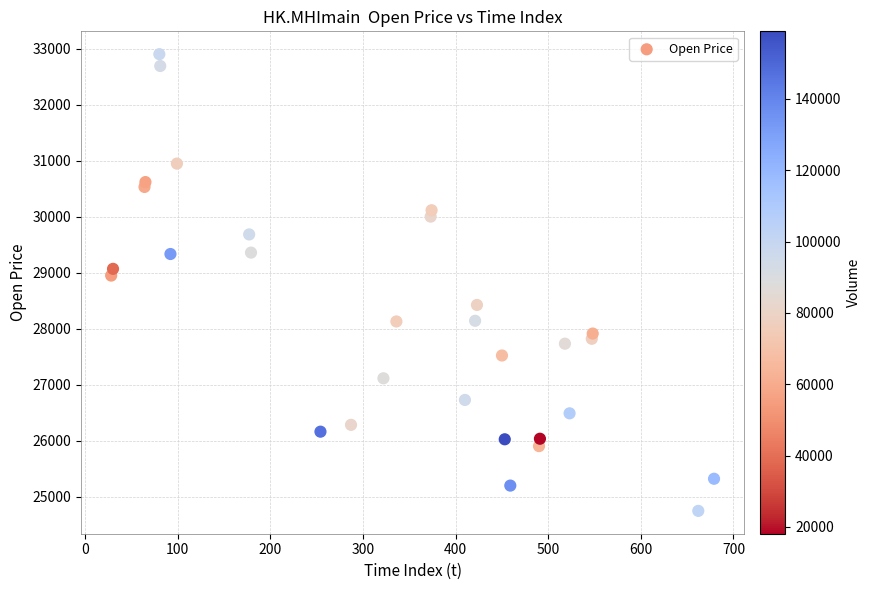

What Y value in the scatter plot is closest to 28823?

28948